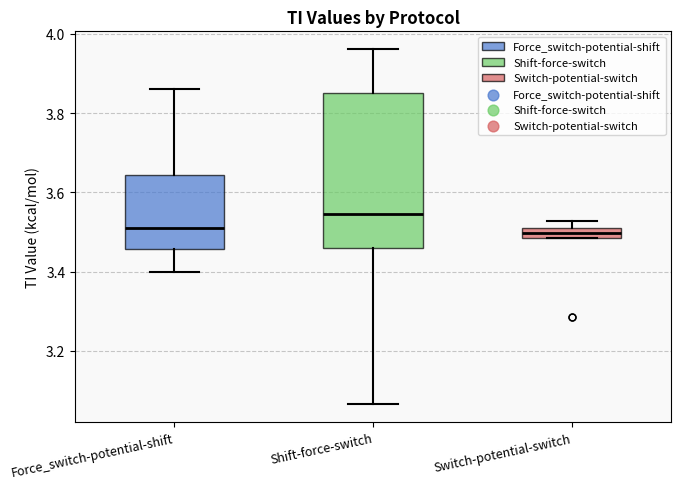

Which box is the tallest, from its lower edge to its upper edge?

Shift-force-switch